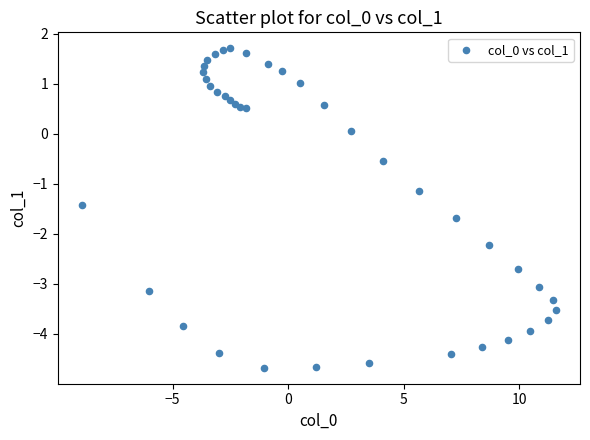

What Y value in the scatter plot is closest to -1?

-1.1